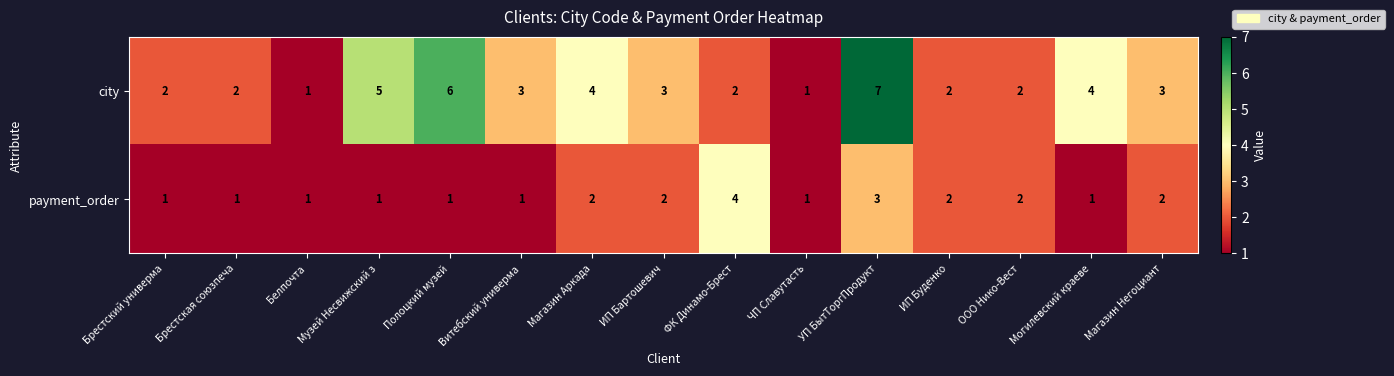

Which series changed the most between ФК Динамо-Брест and ЧП Славутасть?

payment_order